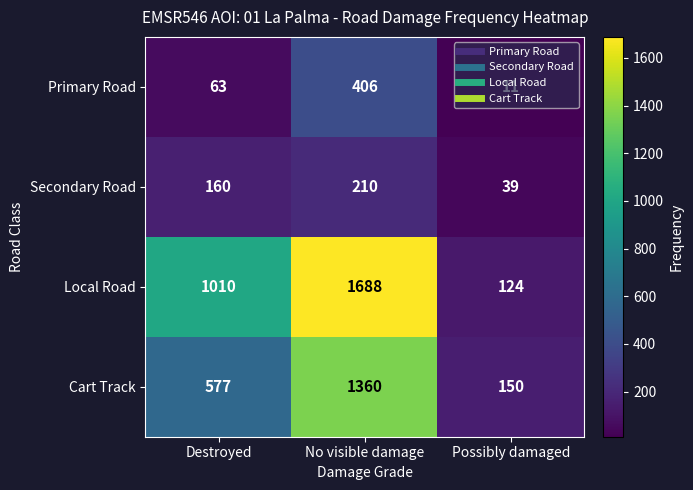

Rank the series by their maximum value, from highest to lowest.

Local Road, Cart Track, Primary Road, Secondary Road